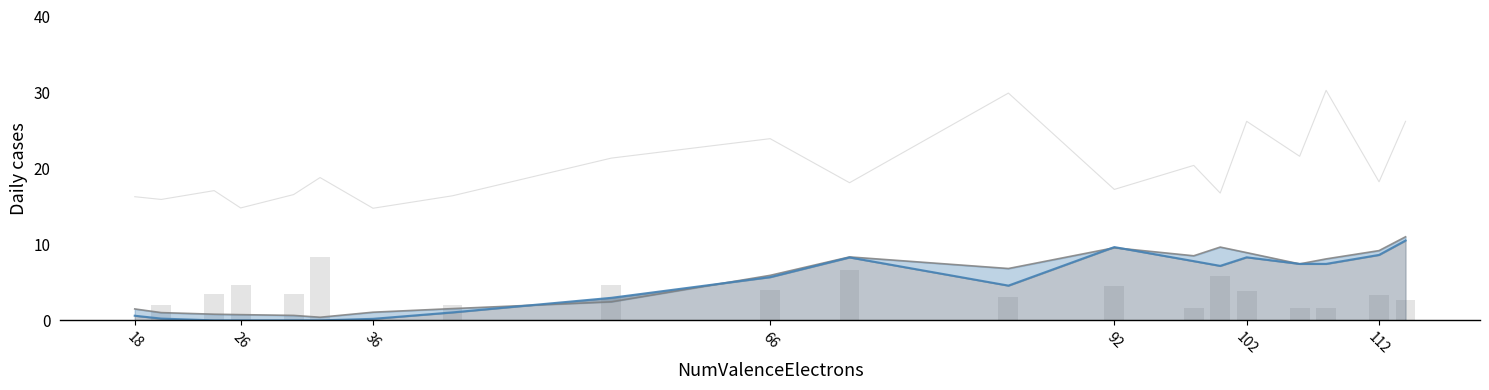

Does the chart contain stacked bars?

No